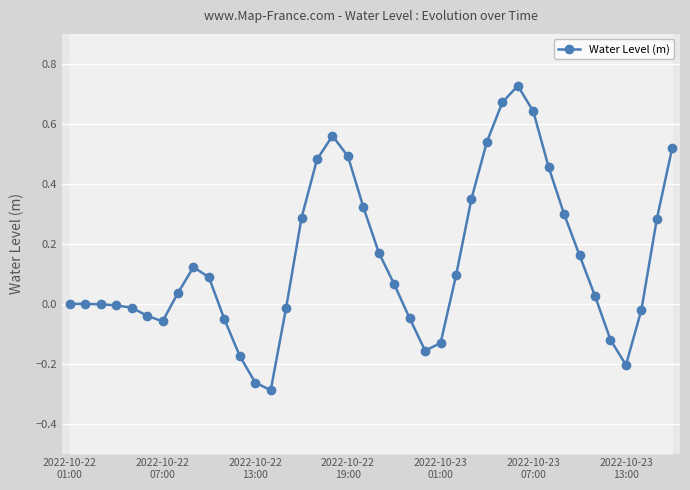

What is the greatest value displayed?

0.7